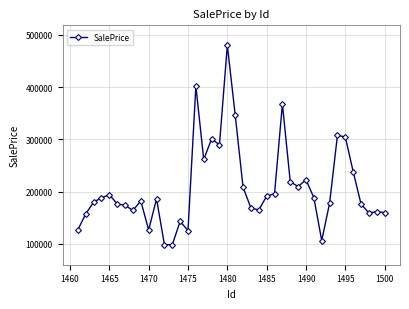

What is the value of the 14th point from the left?

143161.2